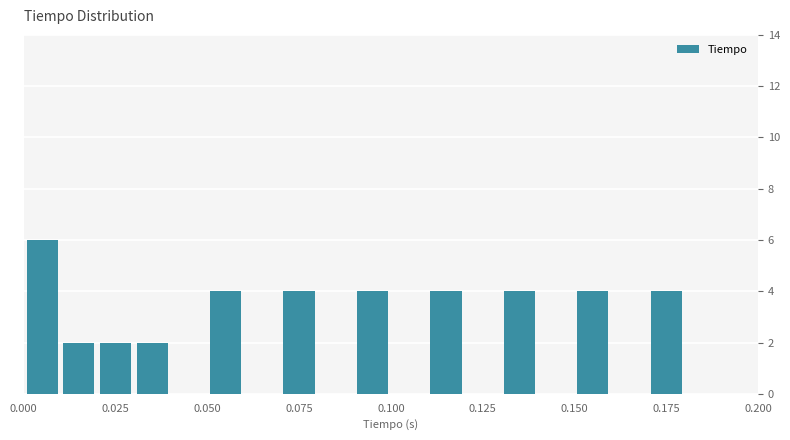

Around what value on the x-axis is the tallest bar? Give the approximate position of its centre, as read against the axis.

0.005